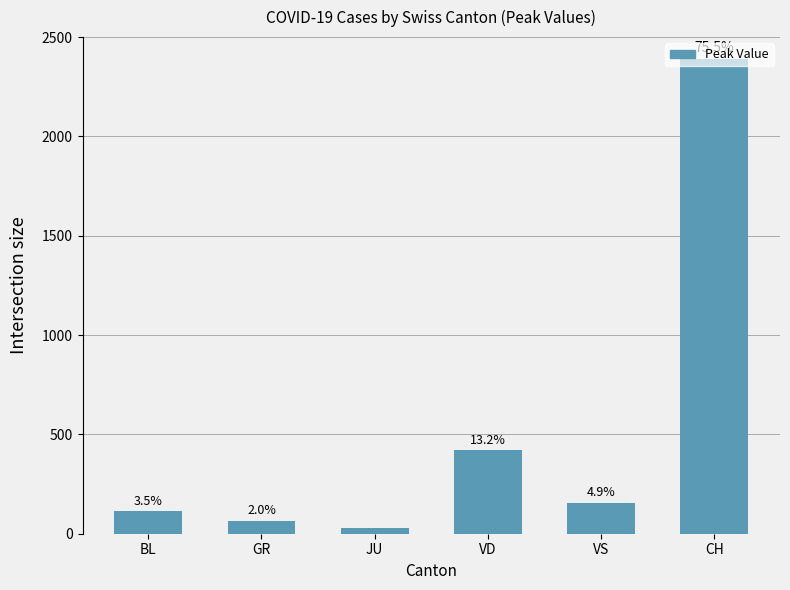

Is it true that the value at BL is 169?

False